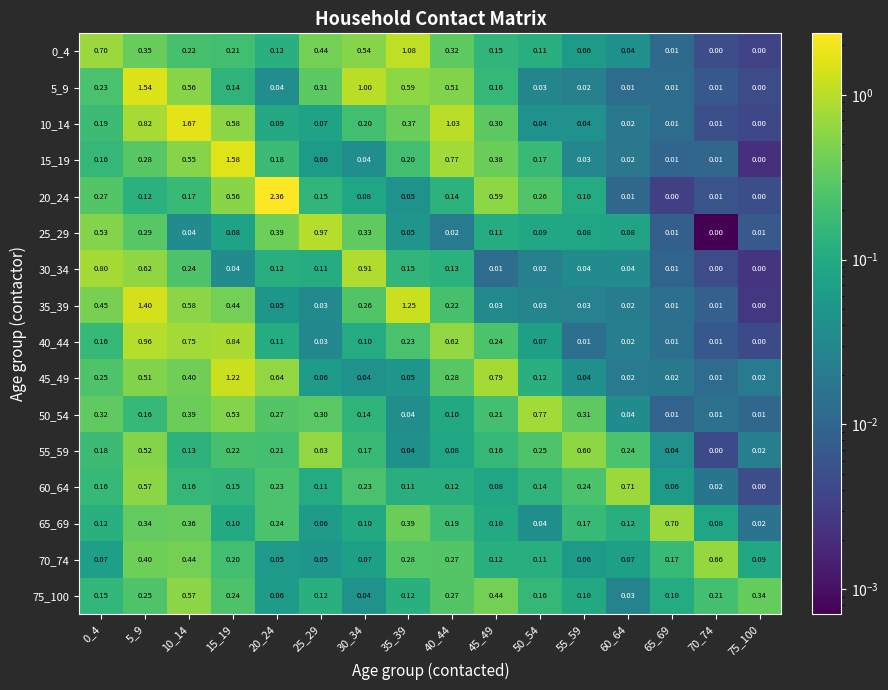

Is the value of 25_29 at 0_4 greater than the value of 15_19 at 55_59?

Yes